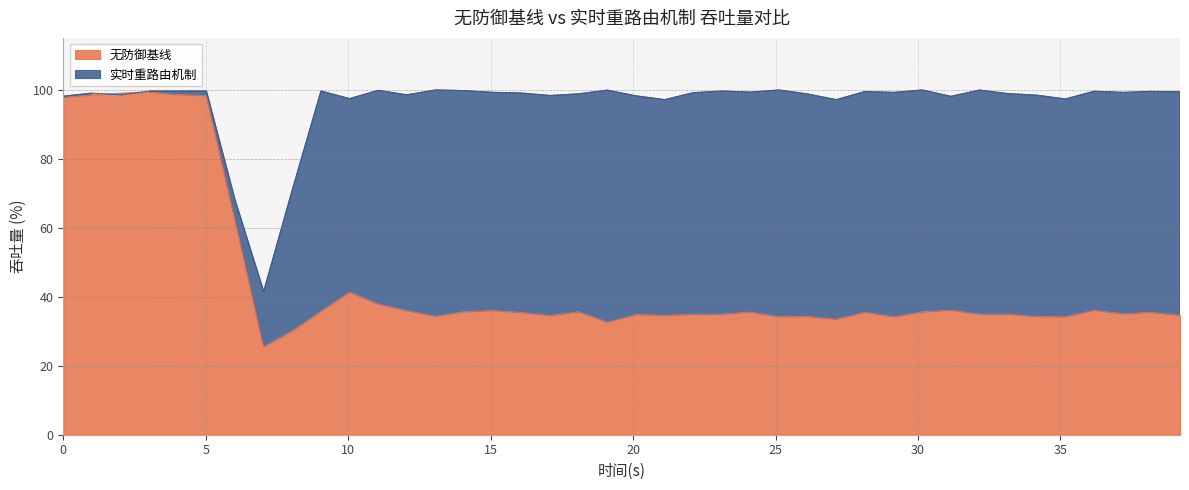

Reading left to right, extract all data points from this chart.

无防御基线: 97.8	98.5	99.0	99.3	98.6	98.3	62.3	25.5	30.1	35.8	41.3	37.9	36.0	34.4	35.7	36.0	35.5	34.5	35.7	32.6	34.8	34.6	34.9	35.0	35.6	34.2	34.3	33.5	35.5	34.2	35.6	36.1	35.0	34.9	34.3	34.2	36.1	35.1	35.5	34.6
实时重路由机制: 98.1	99.0	98.5	99.6	99.6	99.6	68.1	41.5	71.0	99.6	97.4	99.8	98.5	99.9	99.7	99.2	99.0	98.3	98.8	99.9	98.2	97.1	99.1	99.6	99.3	99.9	98.7	97.1	99.5	99.2	99.9	98.1	99.9	98.8	98.4	97.3	99.5	99.2	99.5	99.4